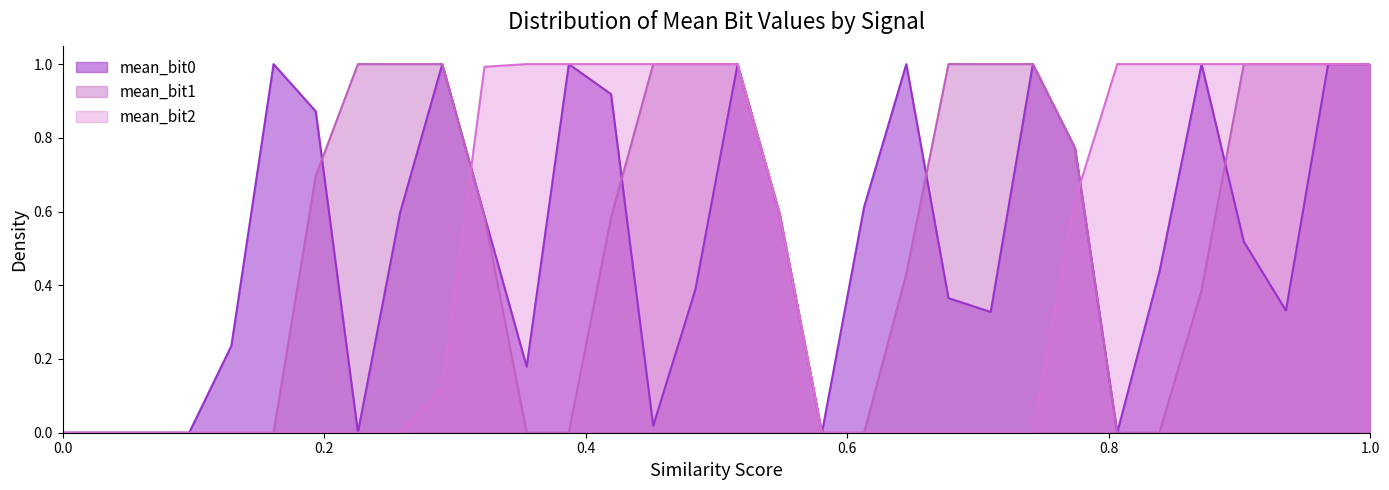

What value does the mean_bit0 series have at 7?

0.9